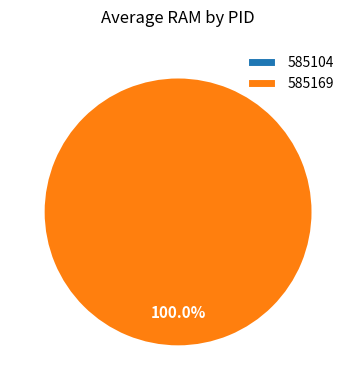

To the nearest percent, what is the difference between the 585104 and 585169 slice percentages?

100%